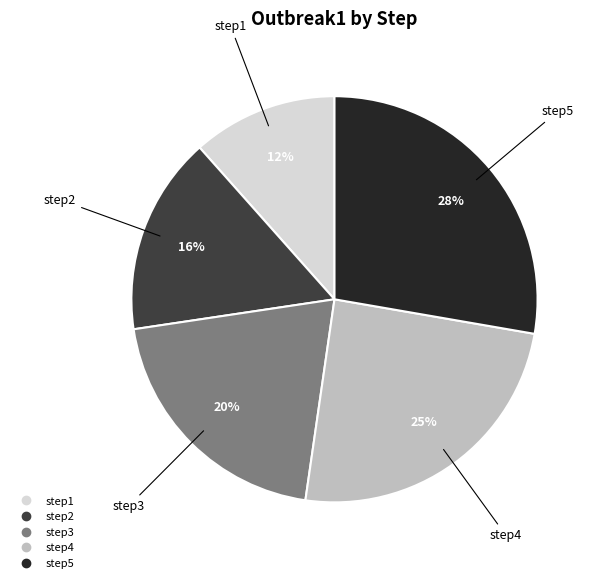

Combined, do step5 and step1 account for over 50%?

No